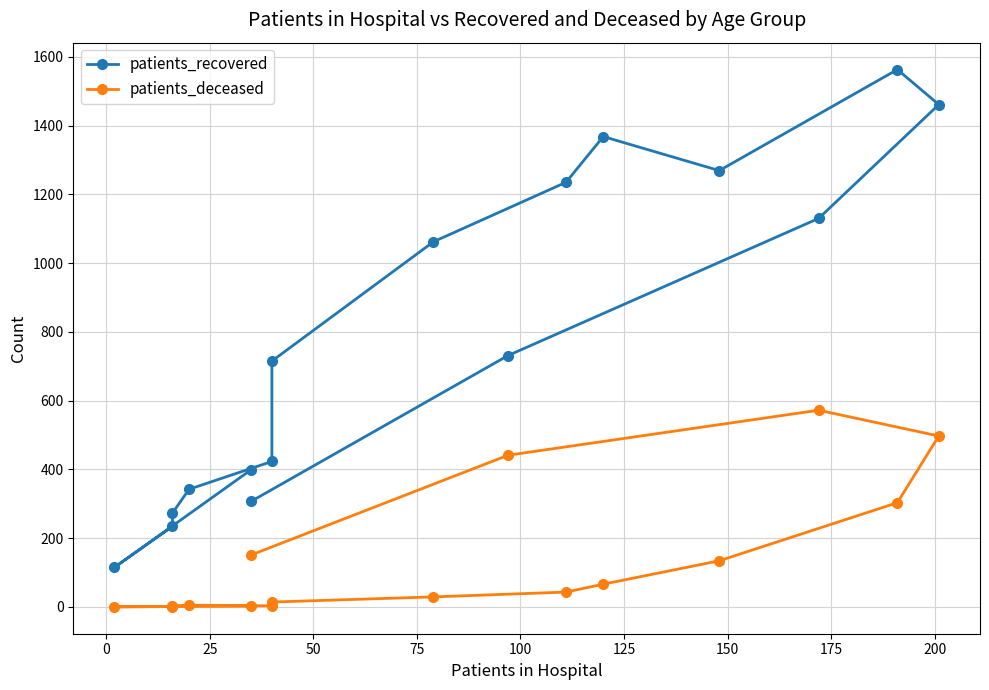

What is the value of the patients_recovered point at the 13th from the left?

1461